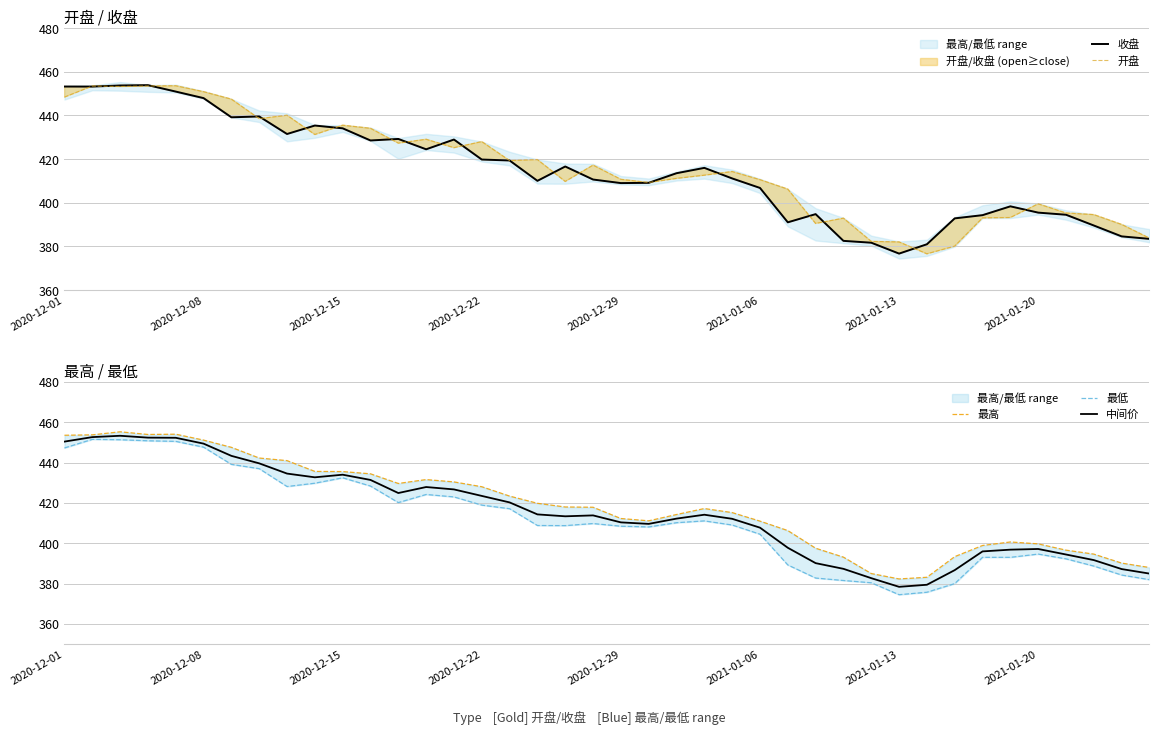

What is the minimum value for 收盘?

376.7